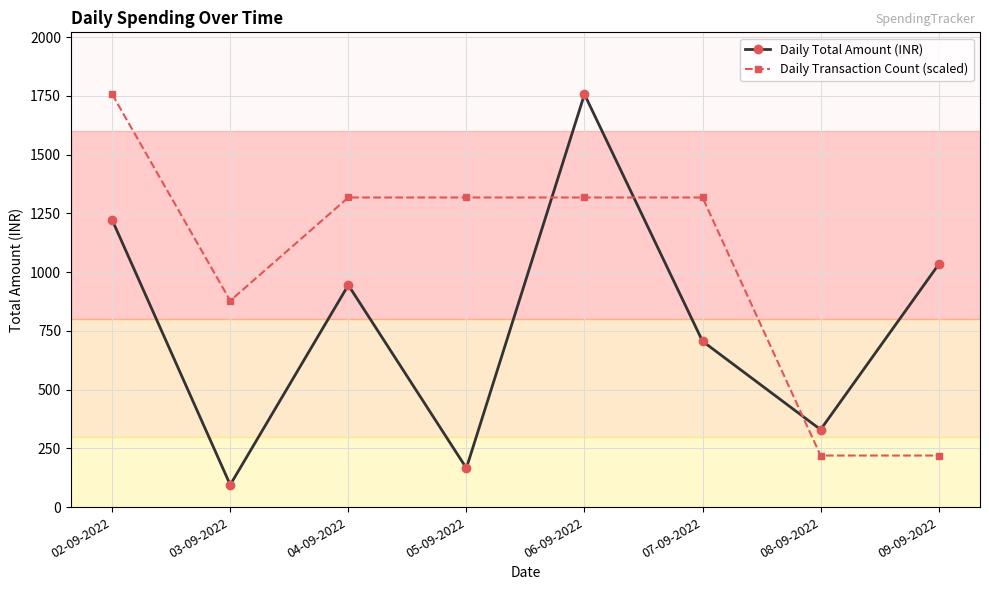

Between 05-09-2022 and 08-09-2022, which series saw the biggest shift?

Daily Transaction Count (scaled)